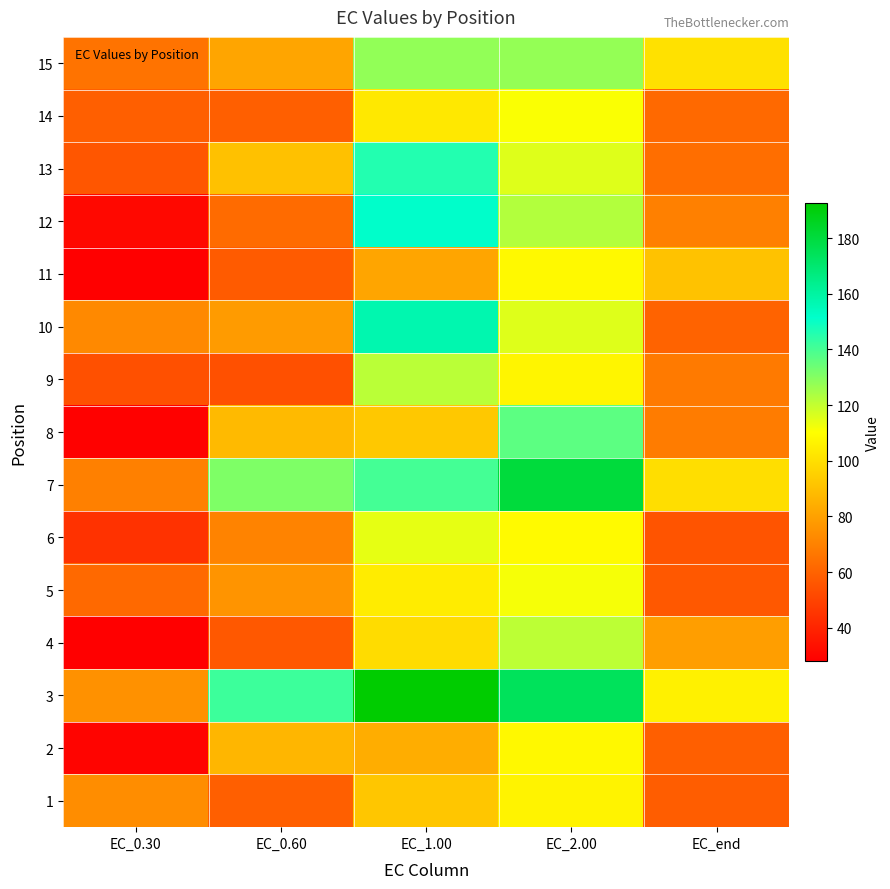

Rank the series by their maximum value, from lowest to highest.

1, 2, 11, 14, 5, 6, 4, 9, 15, 8, 13, 12, 10, 7, 3